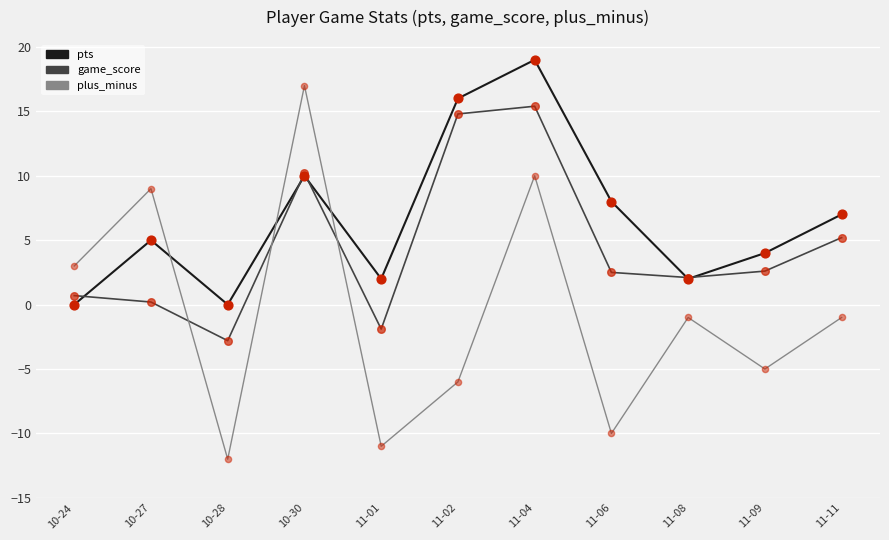

What are all the series names shown in the legend?

pts, game_score, plus_minus